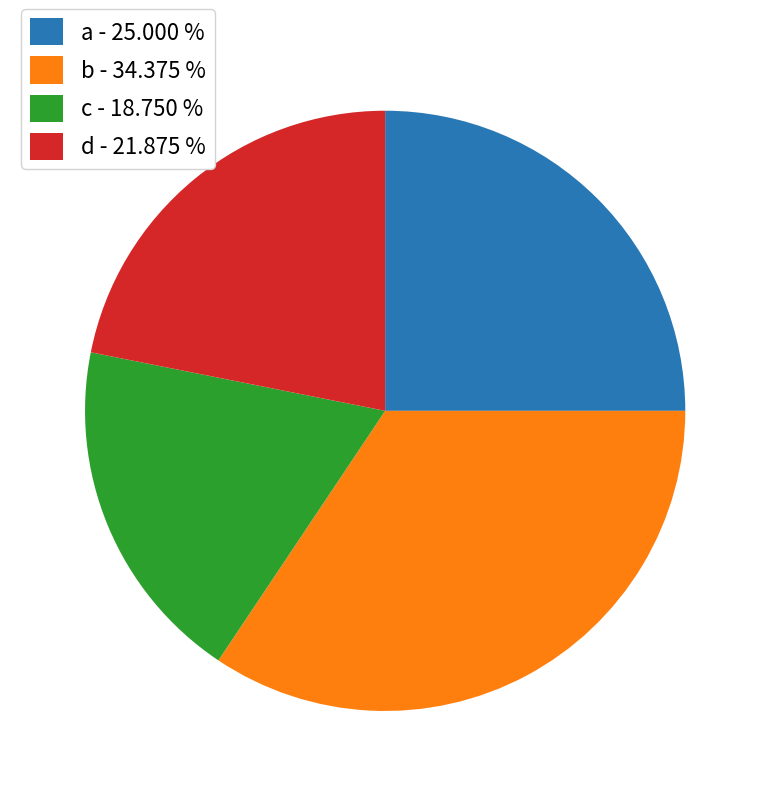

Combined, do c - 18.750 % and d - 21.875 % account for over 50%?

No